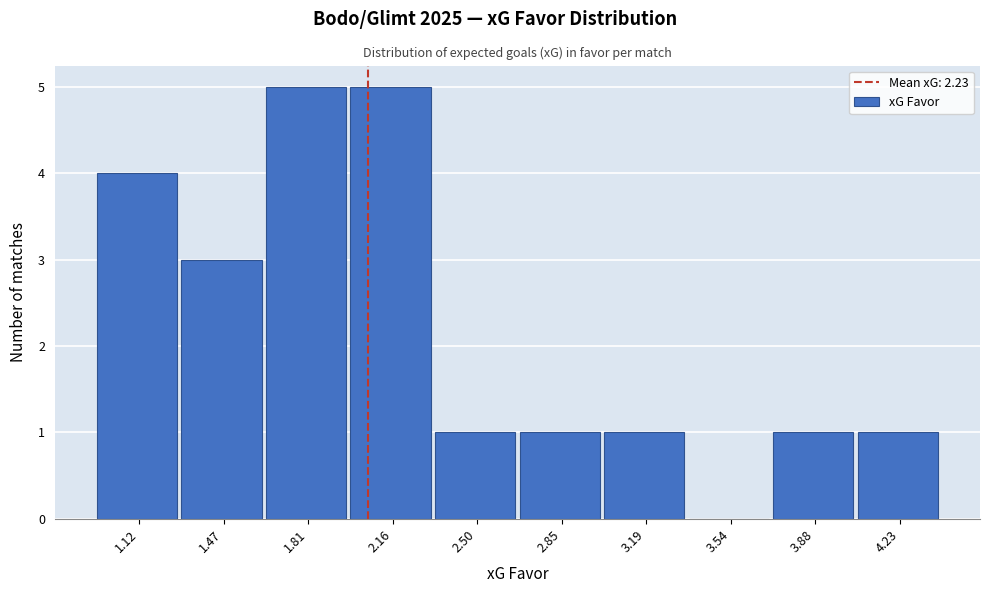

Reading left to right, extract all data points from this chart.

1.12=4	1.47=3	1.81=5	2.16=5	2.50=1	2.85=1	3.19=1	3.54=0	3.88=1	4.23=1